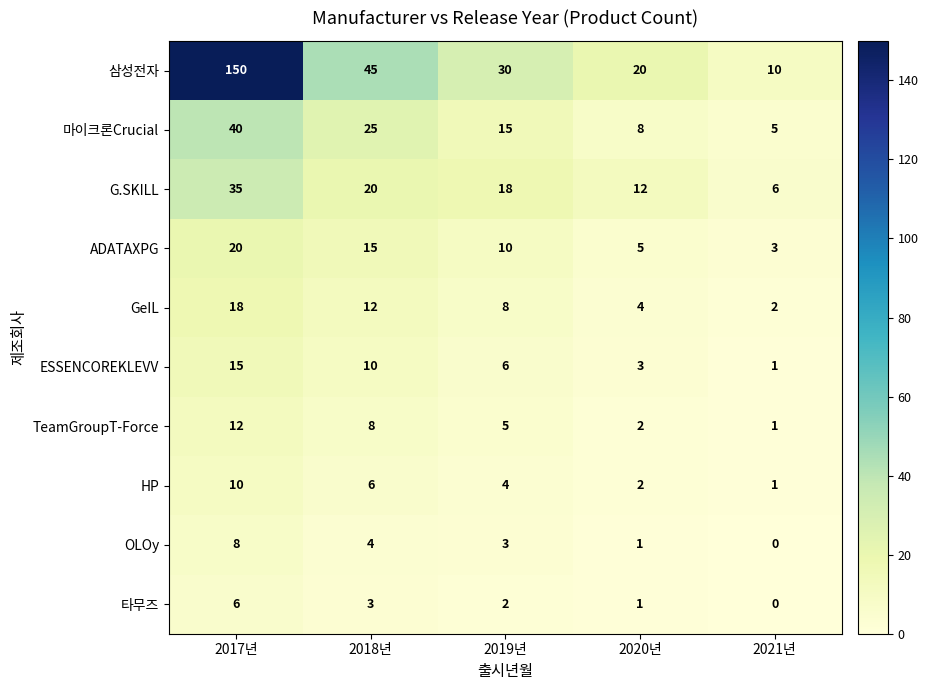

At which label does OLOy first exceed 3?

2017년